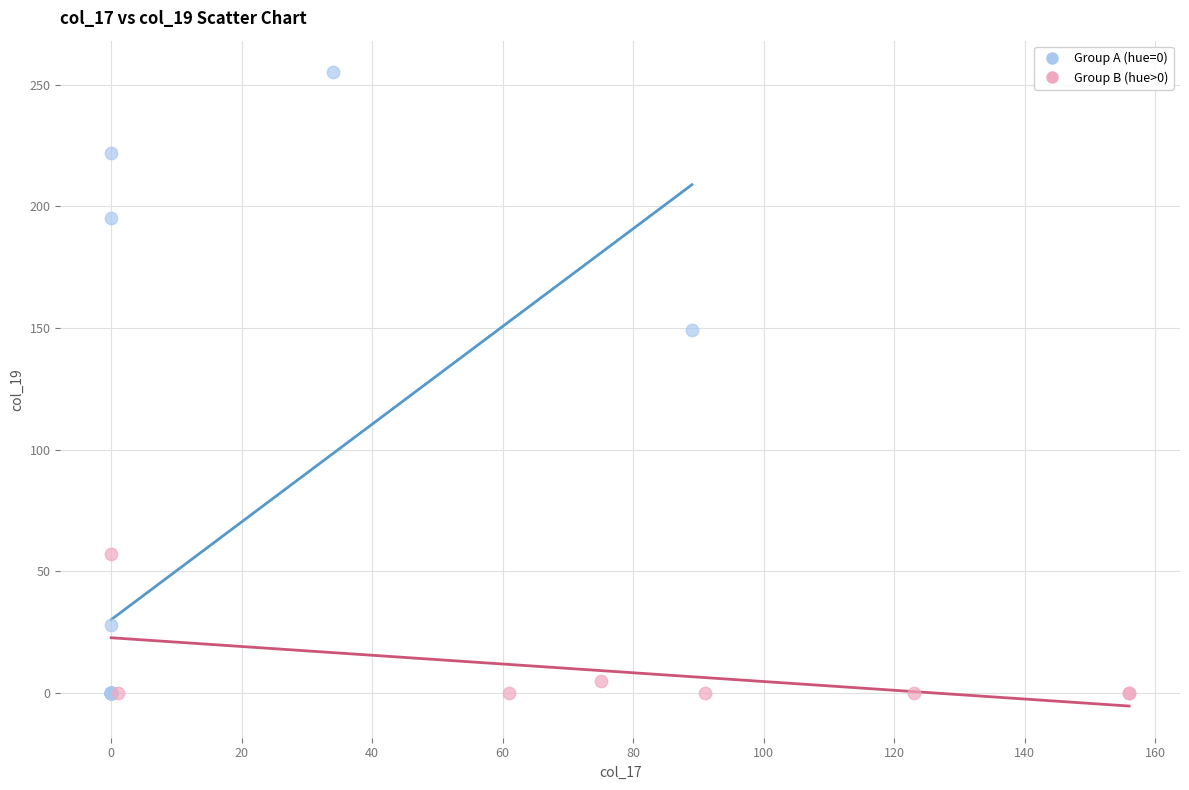

Which series reaches the maximum Y coordinate?

Group A (hue=0)